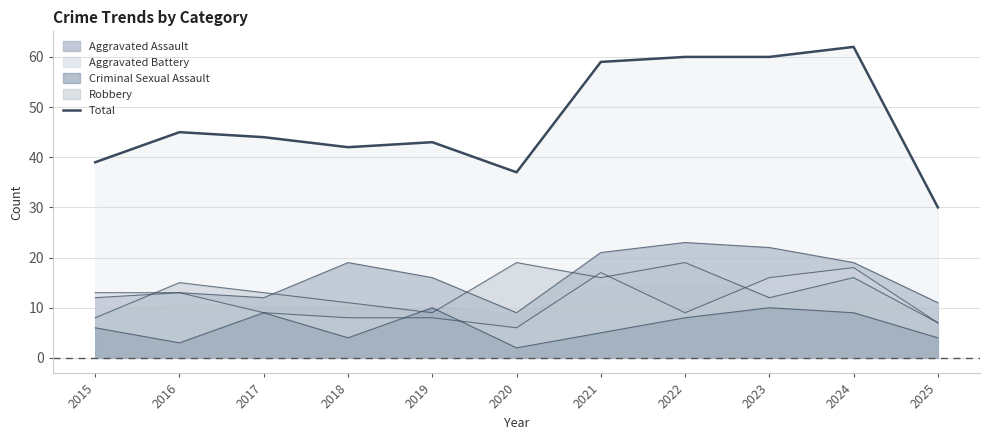

Reading left to right, list all the values displayed in this chart.

39	45	44	42	43	37	59	60	60	62	30